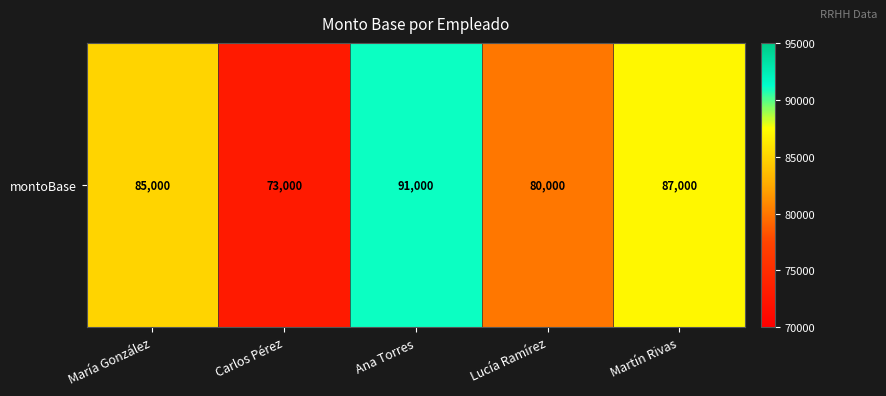

What is the minimum value shown in the chart?

73000